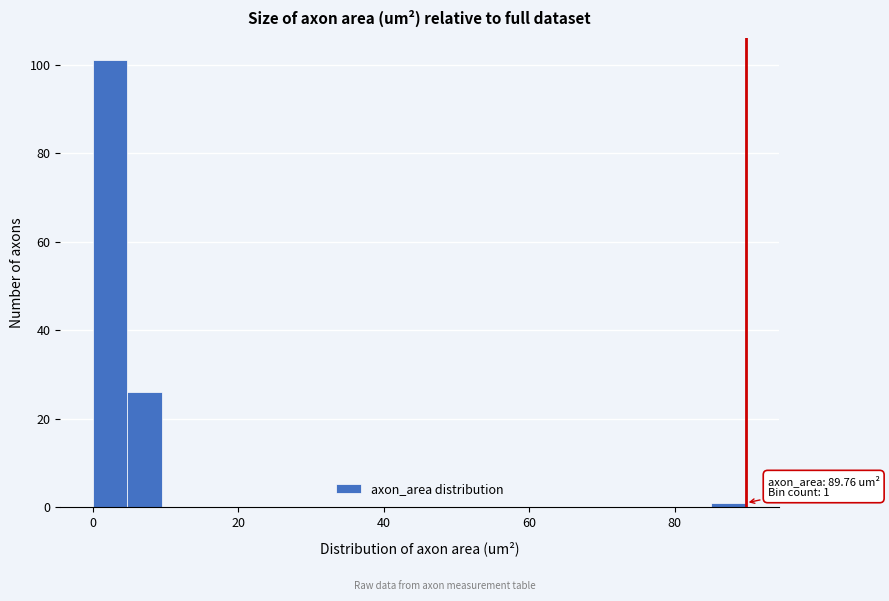

Around what value on the x-axis is the tallest bar? Give the approximate position of its centre, as read against the axis.

2